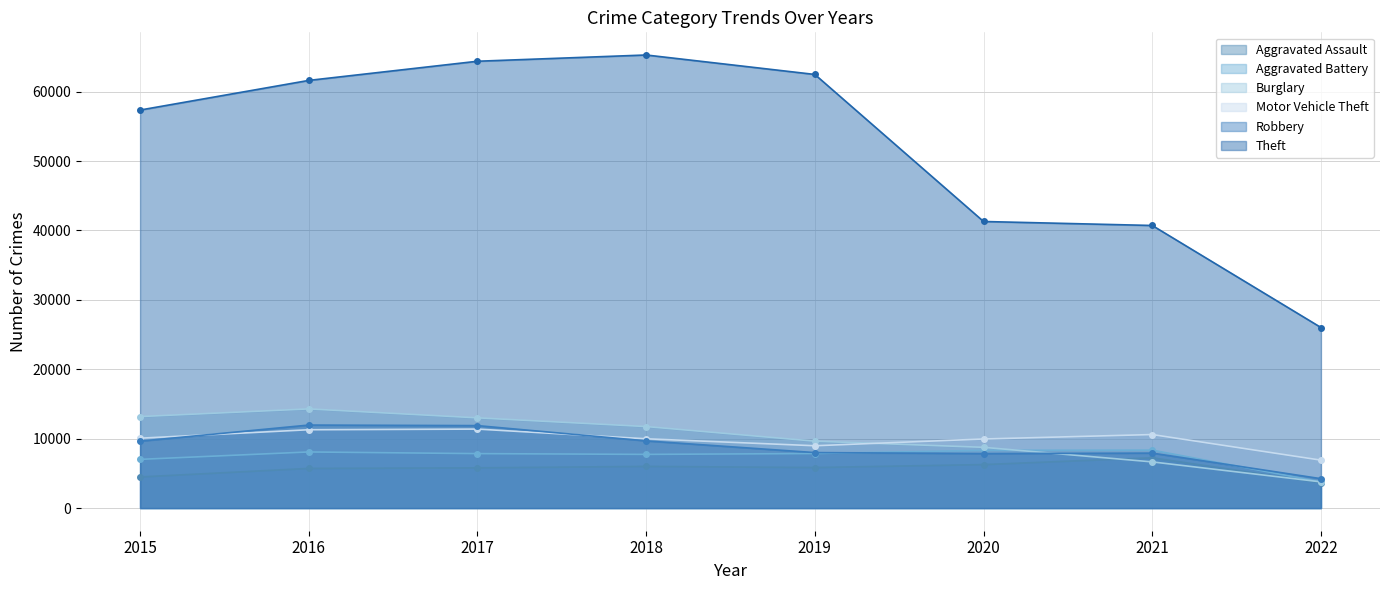

What is the total value across all series at 2019?

102784